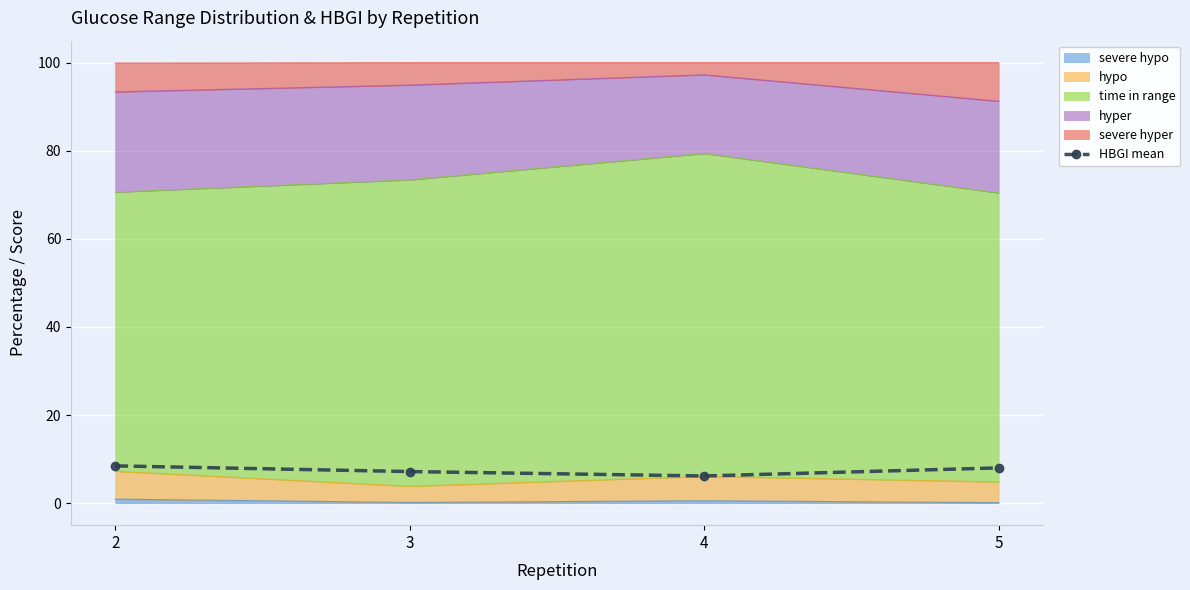

What is the minimum value shown in the chart?

6.2